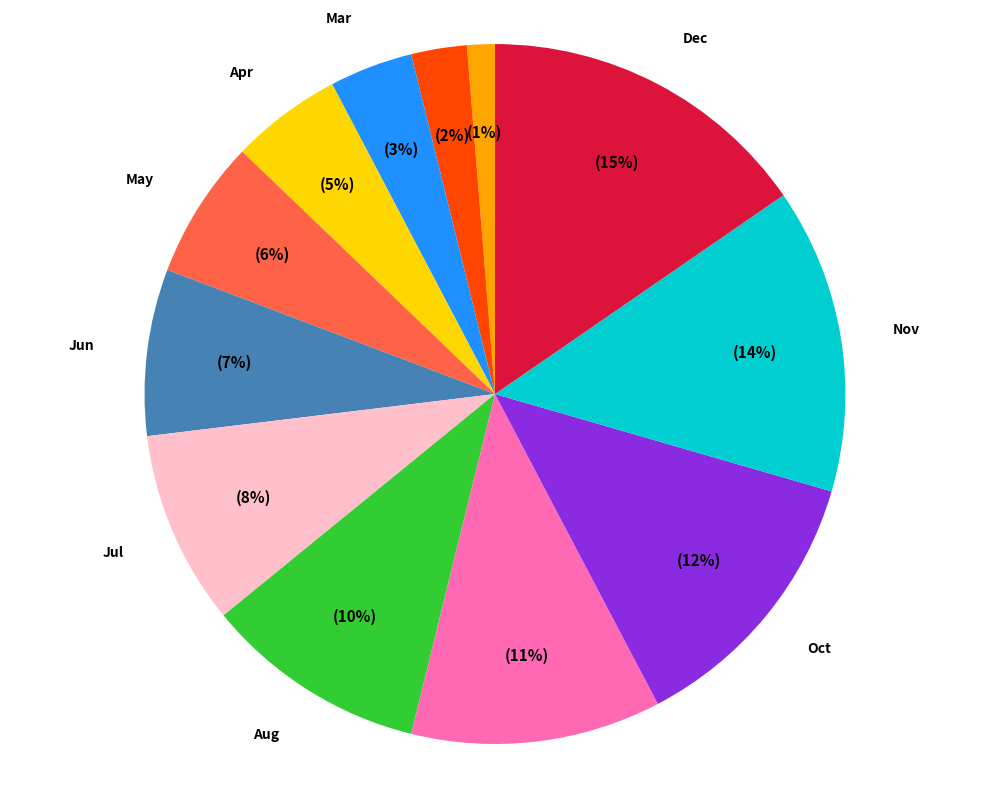

How many slices are in this pie chart?

12